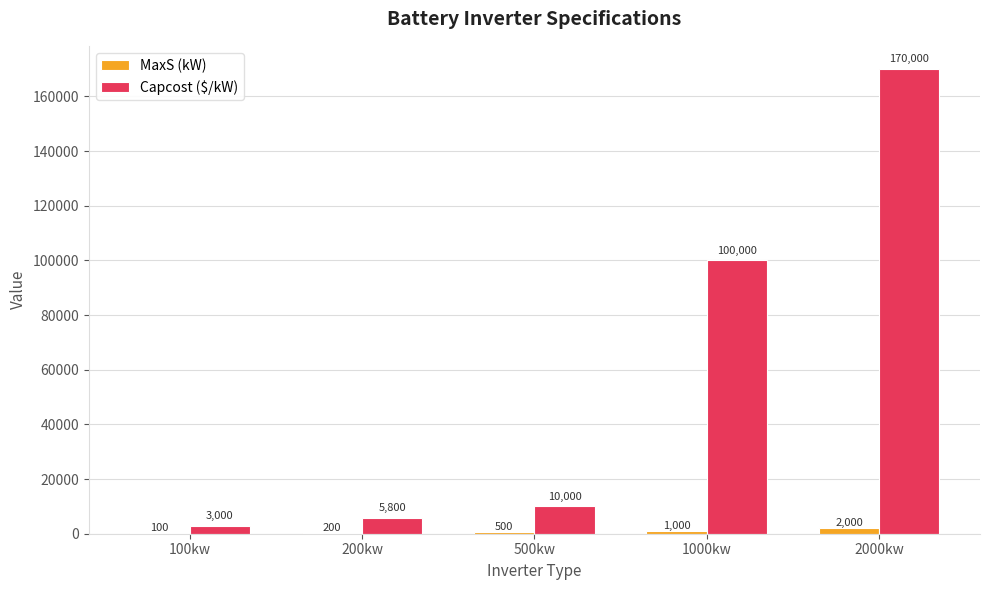

Between 200kw and 2000kw, which series saw the biggest shift?

Capcost ($/kW)